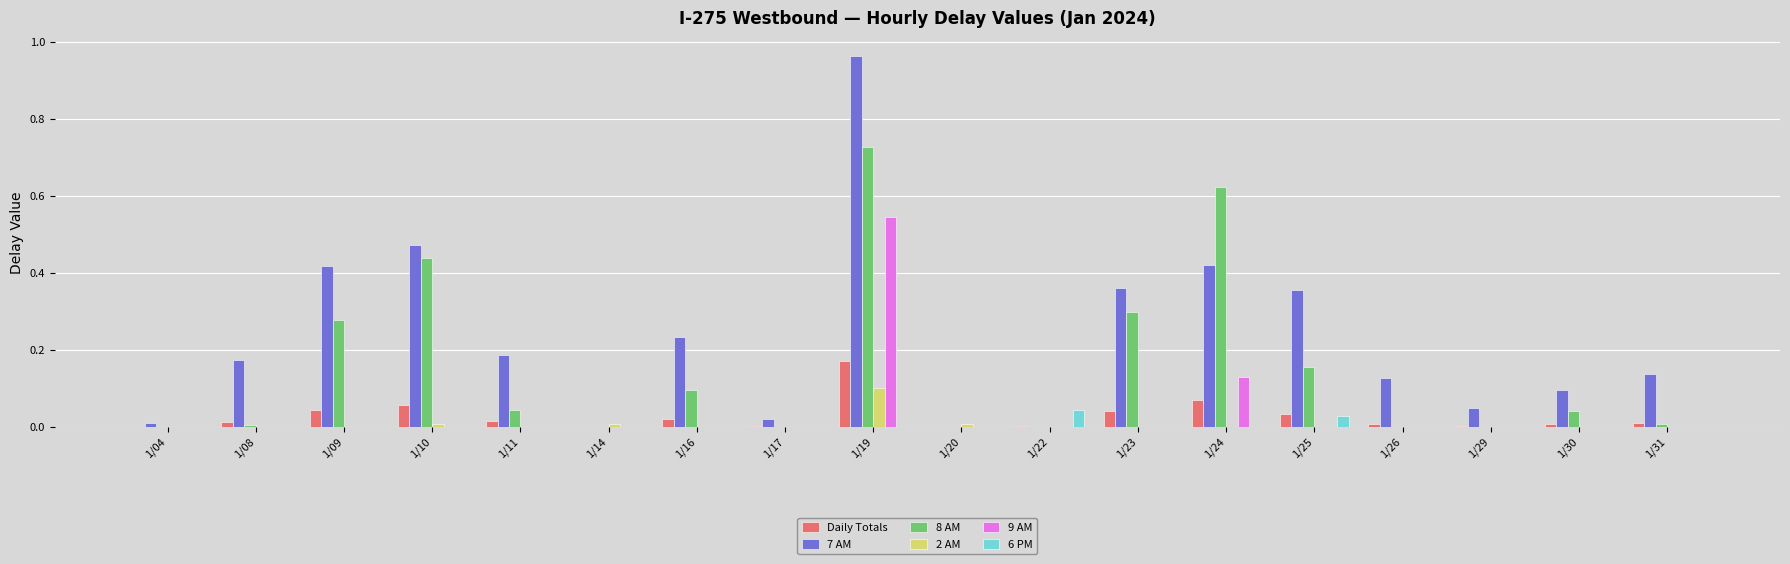

Are the bars grouped side by side (vs. stacked)?

Yes